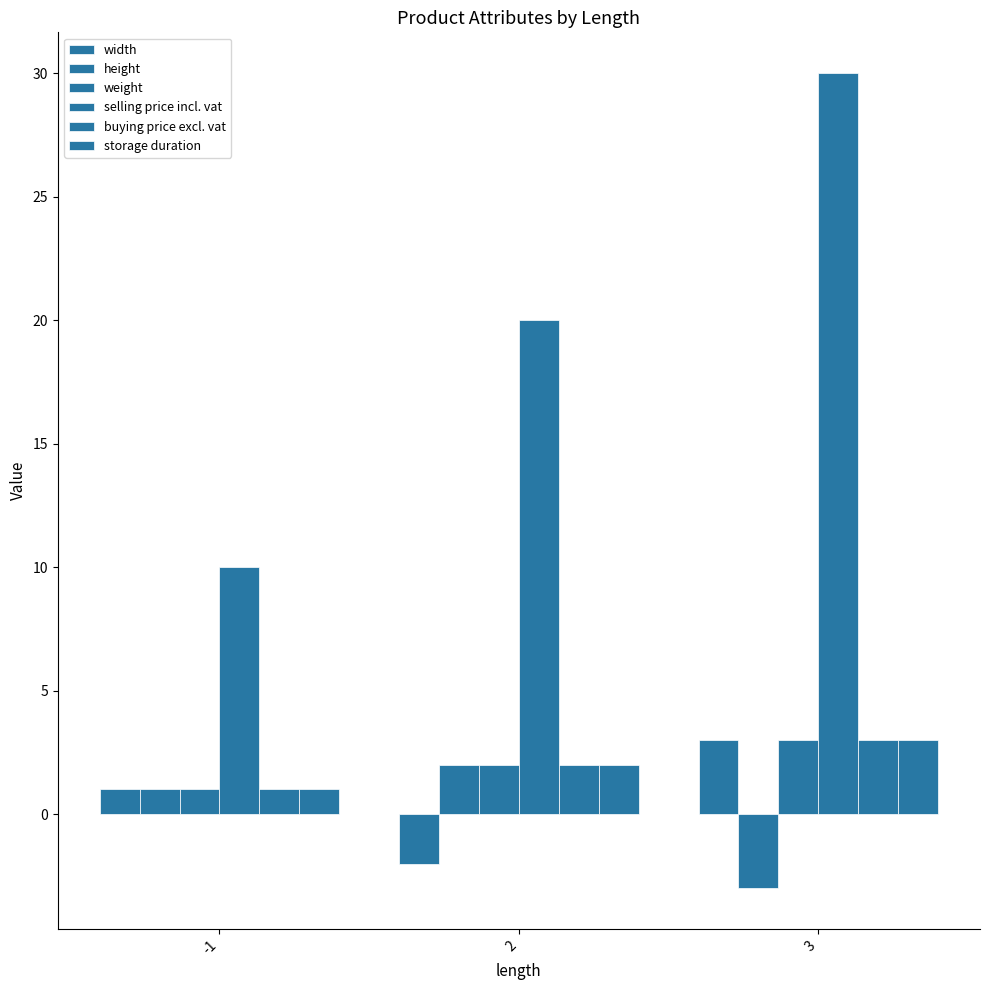

How many groups of bars are there?

3